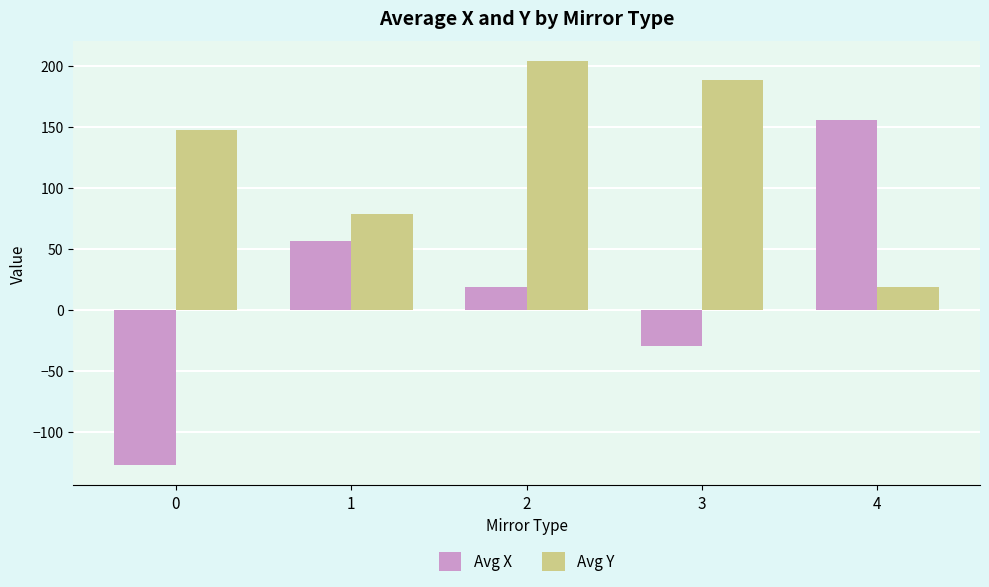

What is the difference between the highest and lowest values at 4?

136.7